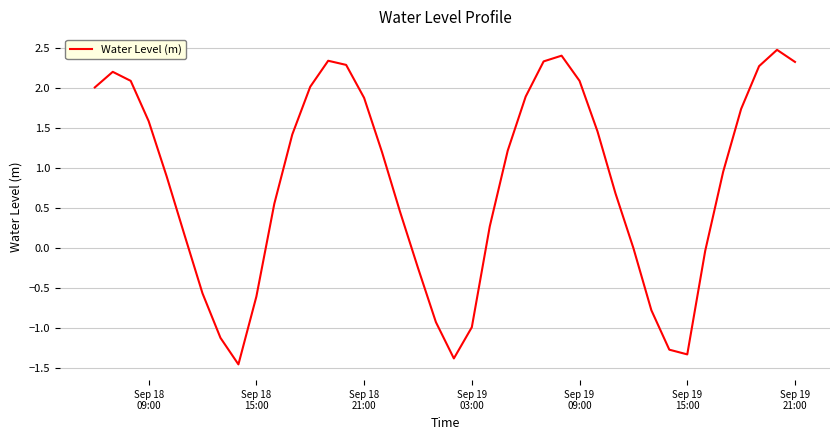

What is the greatest value displayed?

2.5